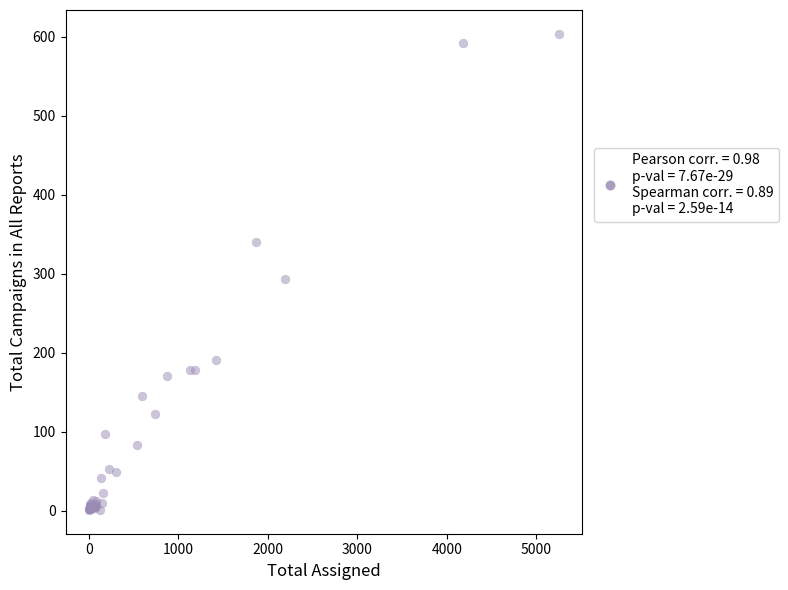

What Y value in the scatter plot is closest to 302?

294